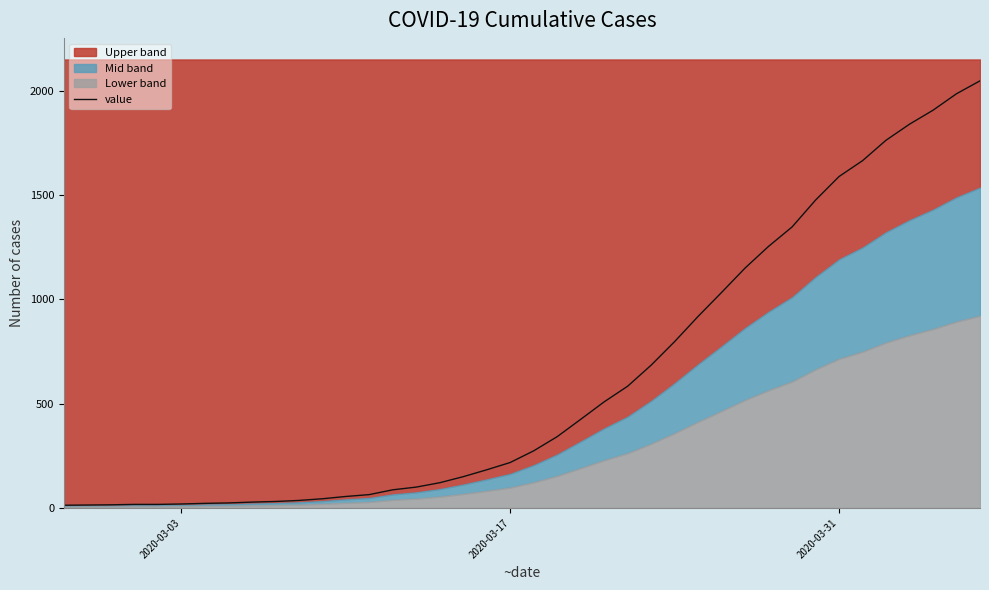

What is the smallest value displayed?

13